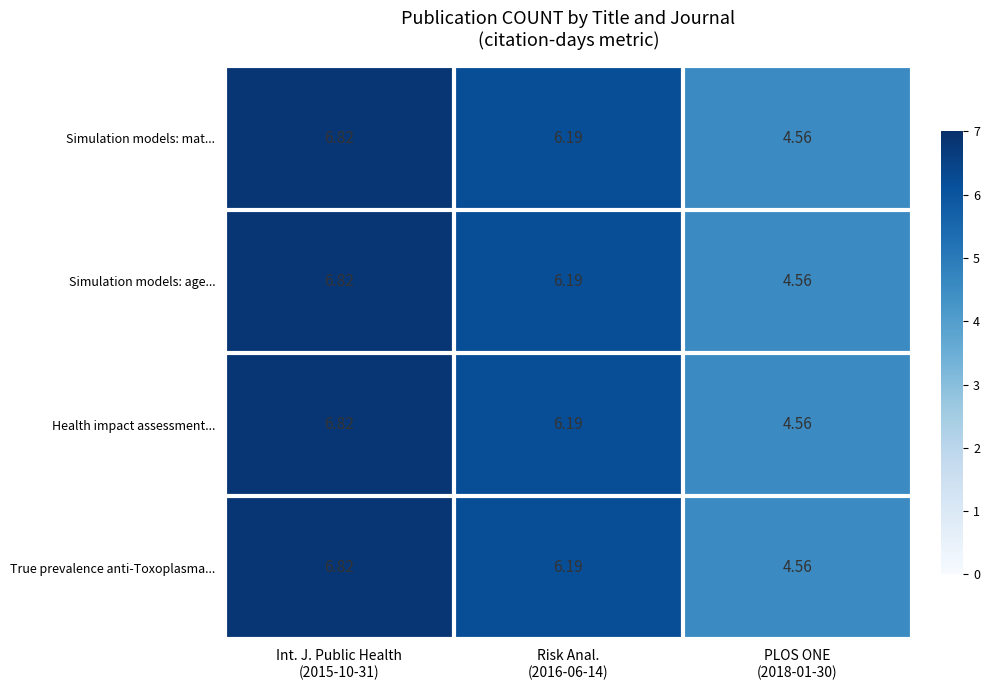

What is the total value across all series at PLOS ONE
(2018-01-30)?

18.2